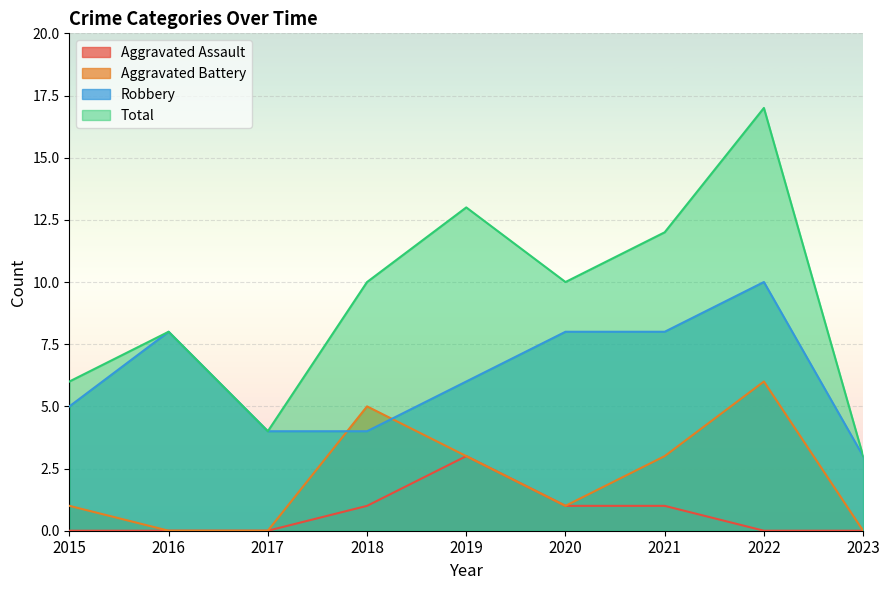

What are all the series names shown in the legend?

Aggravated Assault, Aggravated Battery, Robbery, Total